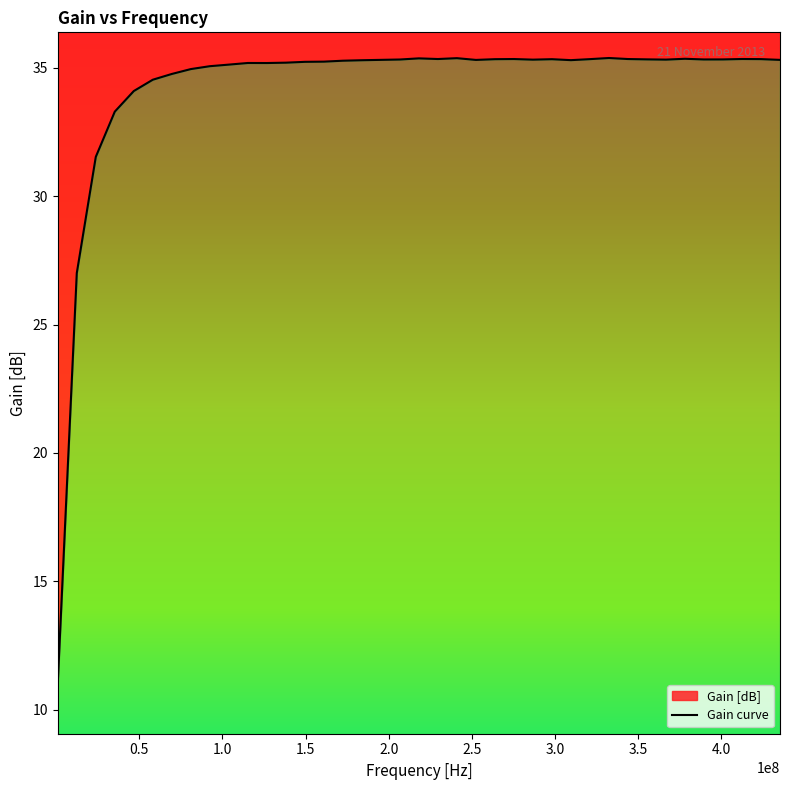

Reading left to right, what are all the values shown in this chart?

11.1	27.0	31.5	33.3	34.1	34.5	34.8	35.0	35.1	35.1	35.2	35.2	35.2	35.2	35.2	35.3	35.3	35.3	35.3	35.4	35.3	35.4	35.3	35.3	35.3	35.3	35.3	35.3	35.3	35.4	35.3	35.3	35.3	35.4	35.3	35.3	35.3	35.3	35.3